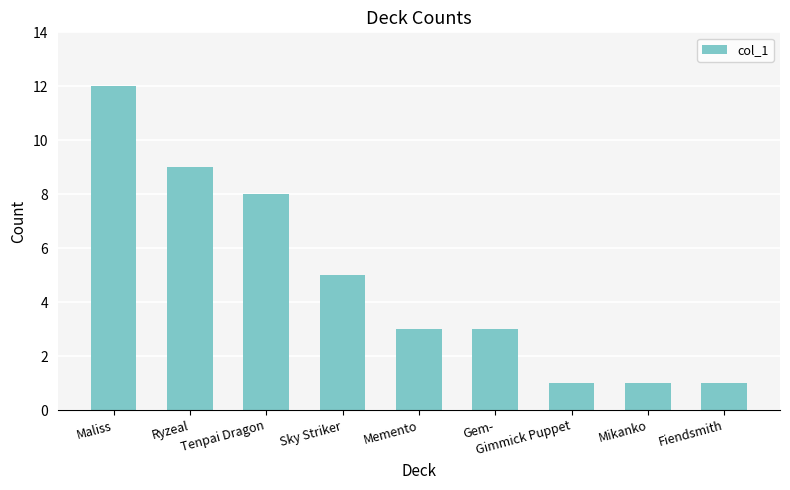

What is the approximate value at Maliss?

12